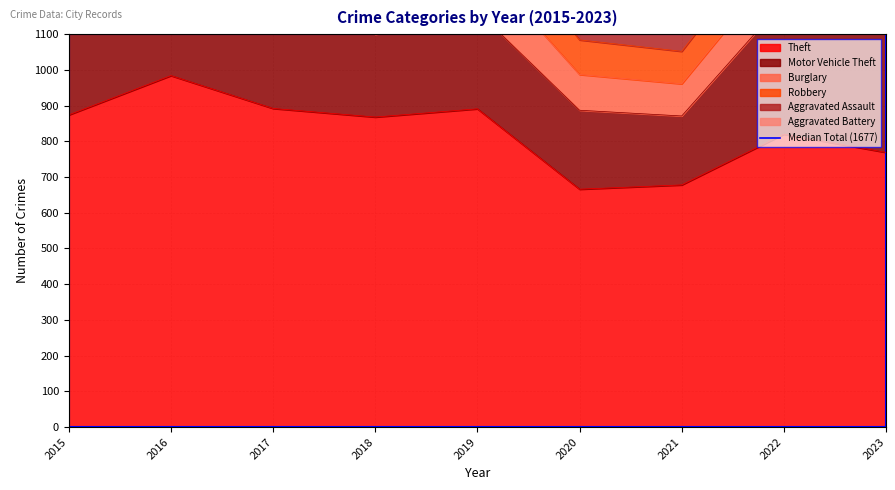

Between which two adjacent categories do Aggravated Assault and Burglary first intersect?

2019 and 2020